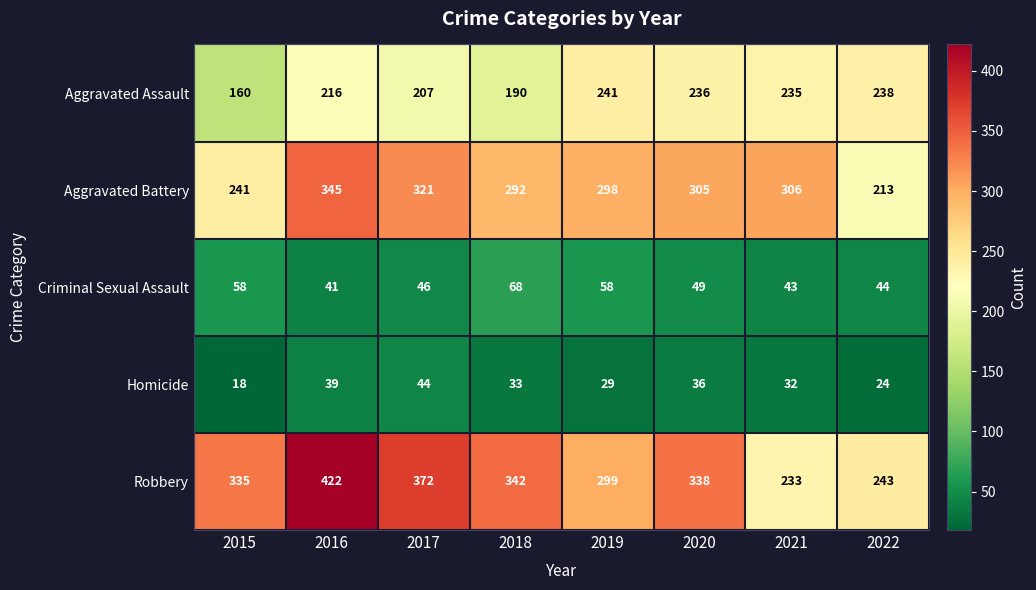

What is the difference between the maximum and minimum values in the Aggravated Battery series?

132